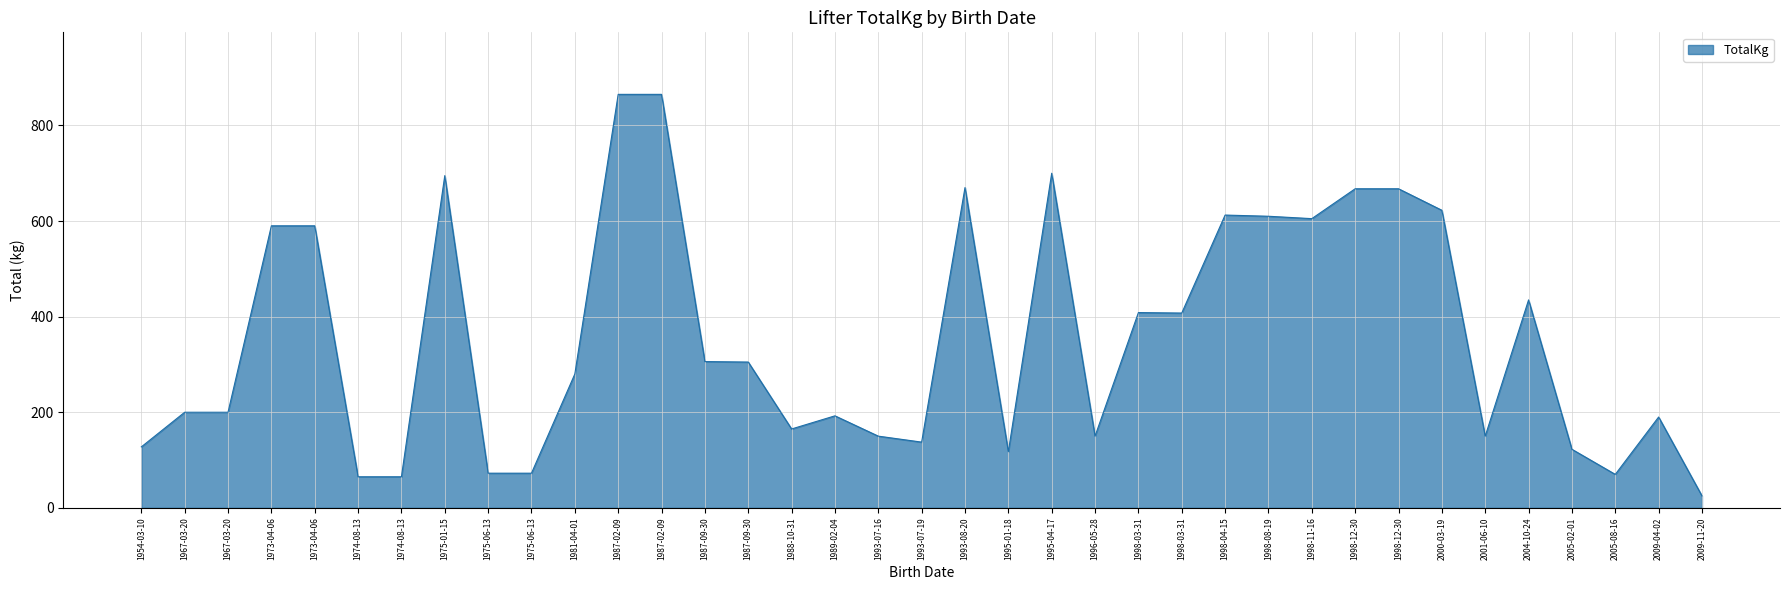

Does the chart have visible grid lines?

Yes